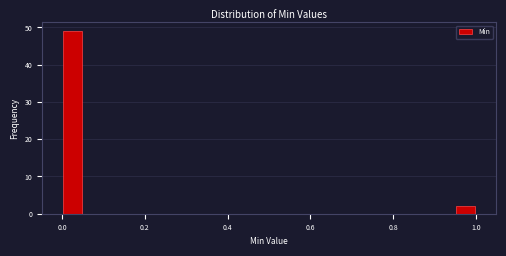

Read against the x-axis, roughly where is the centre of the tallest bar?

0.02